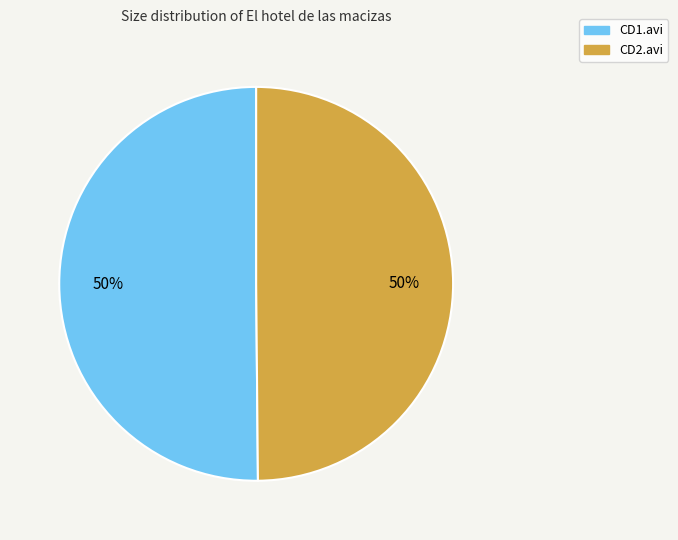

To the nearest percent, what portion does CD2.avi represent?

50%